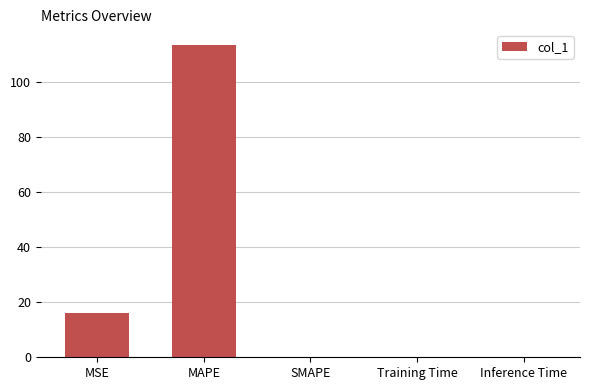

At which label is the value closest to 56?

MSE